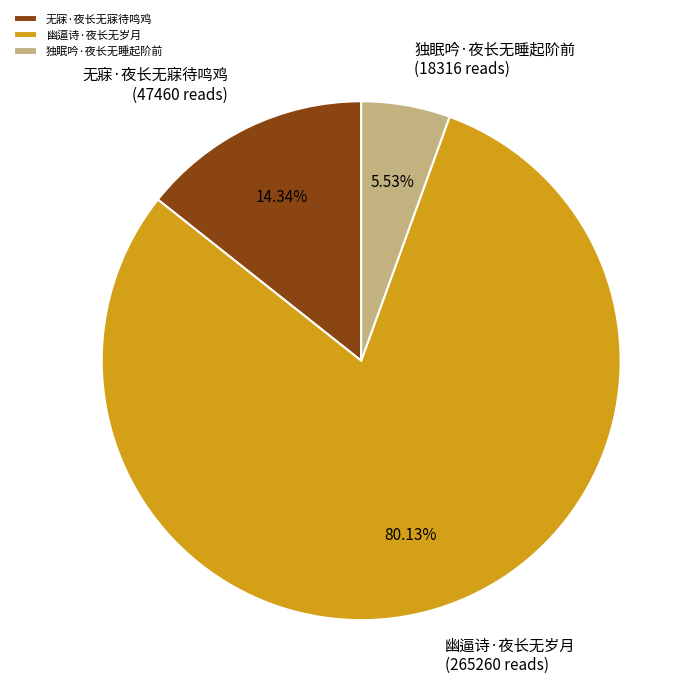

How many segments does this pie chart have?

3